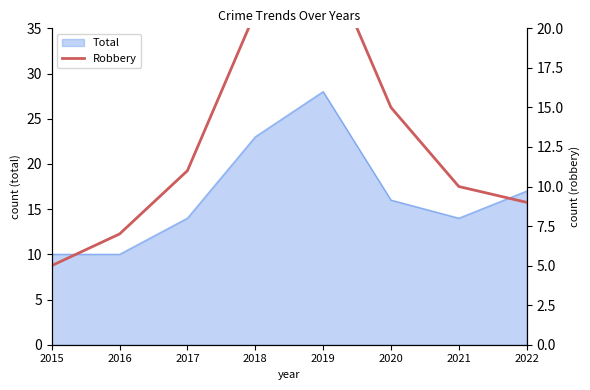

What is the average value?

13